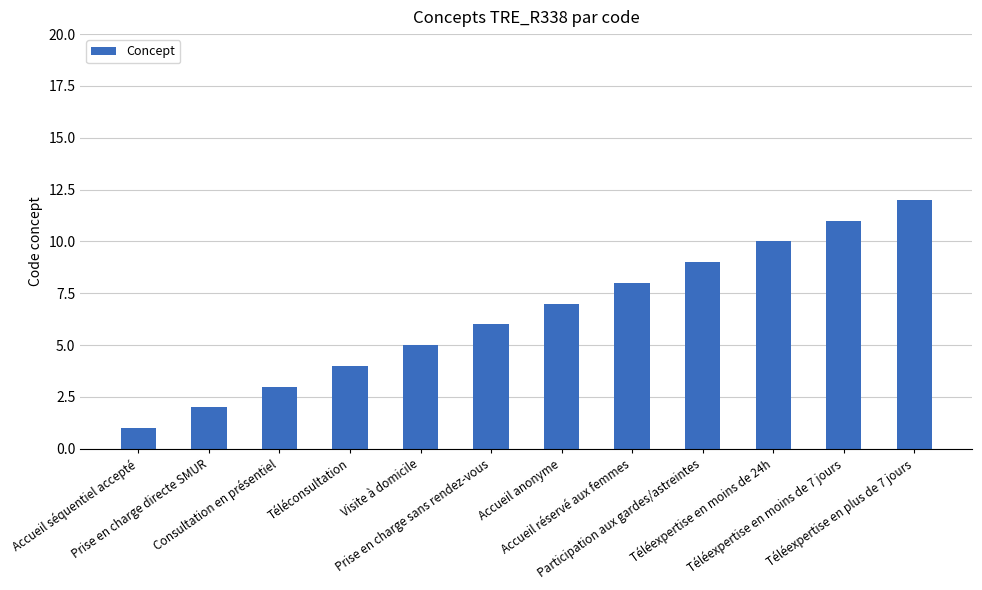

Which has a higher value, Téléconsultation or Prise en charge directe SMUR?

Téléconsultation